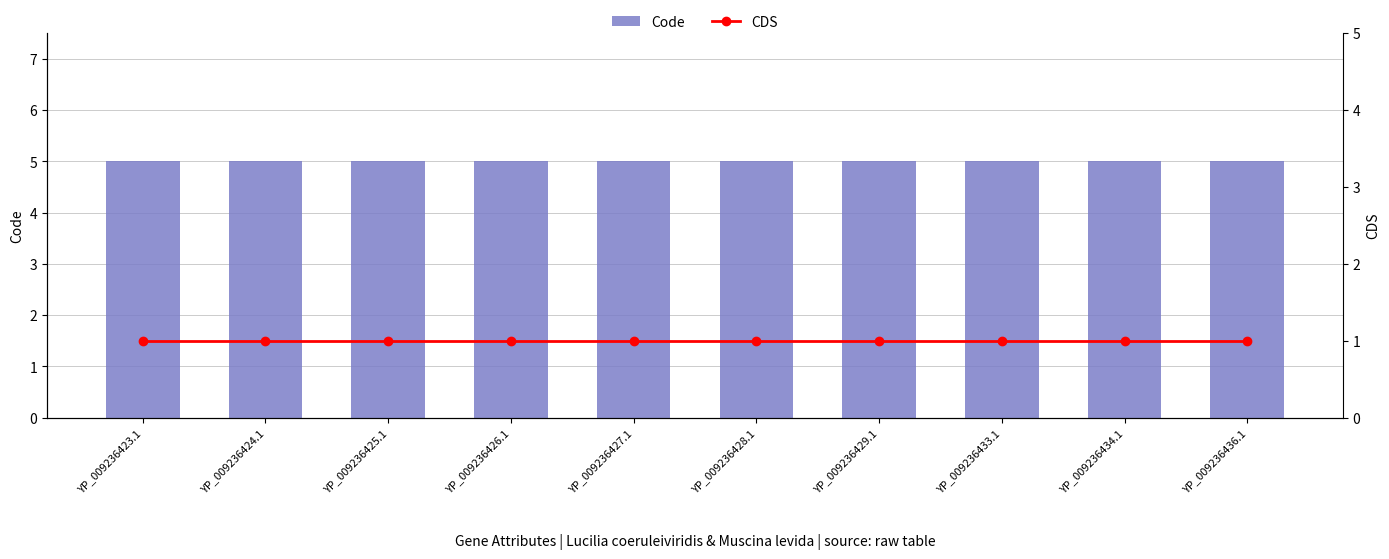

Reading right to left, transcribe all the data shown in this chart.

Code: 5	5	5	5	5	5	5	5	5	5
CDS: 1	1	1	1	1	1	1	1	1	1